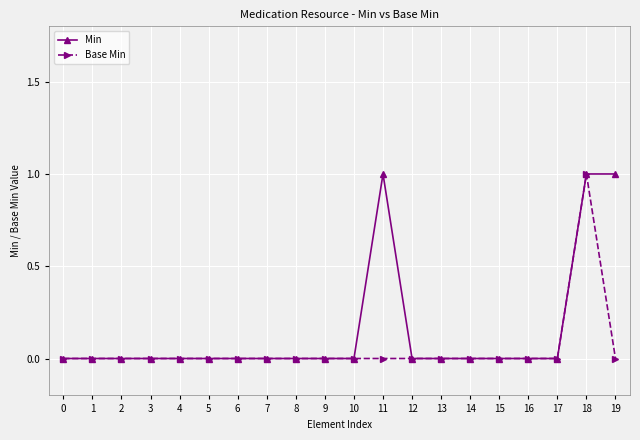

Which series has the largest total across all categories?

Min